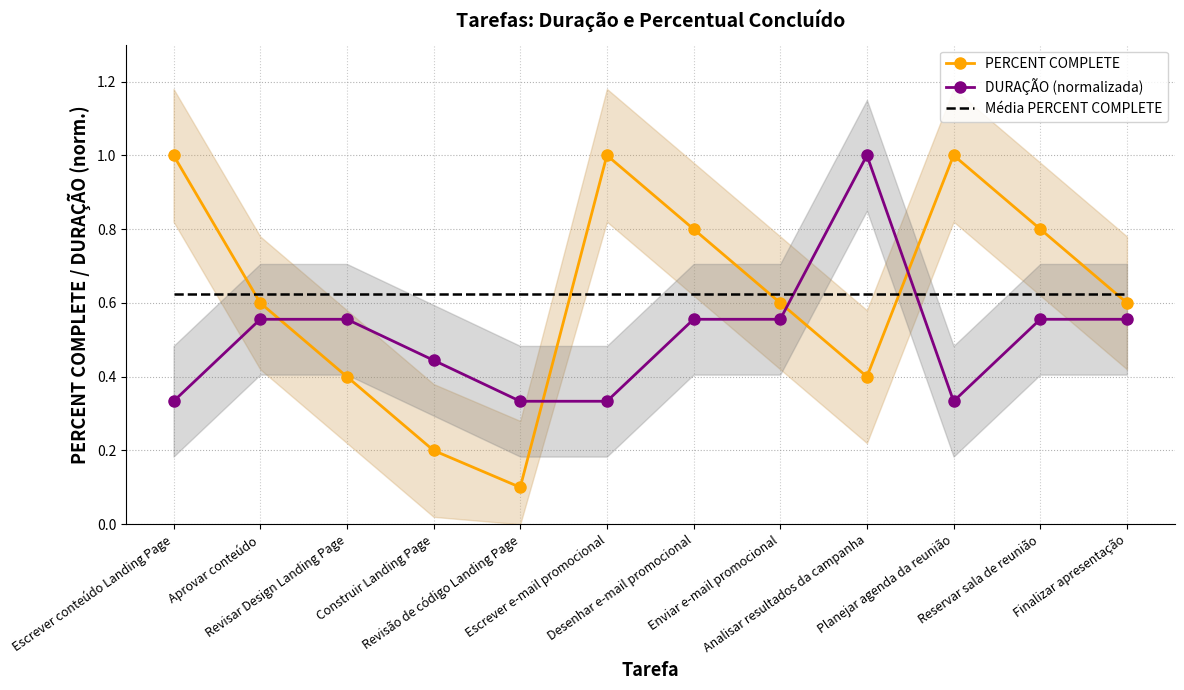

The Média PERCENT COMPLETE series shows 0.2 at Reservar sala de reunião. True or false?

False